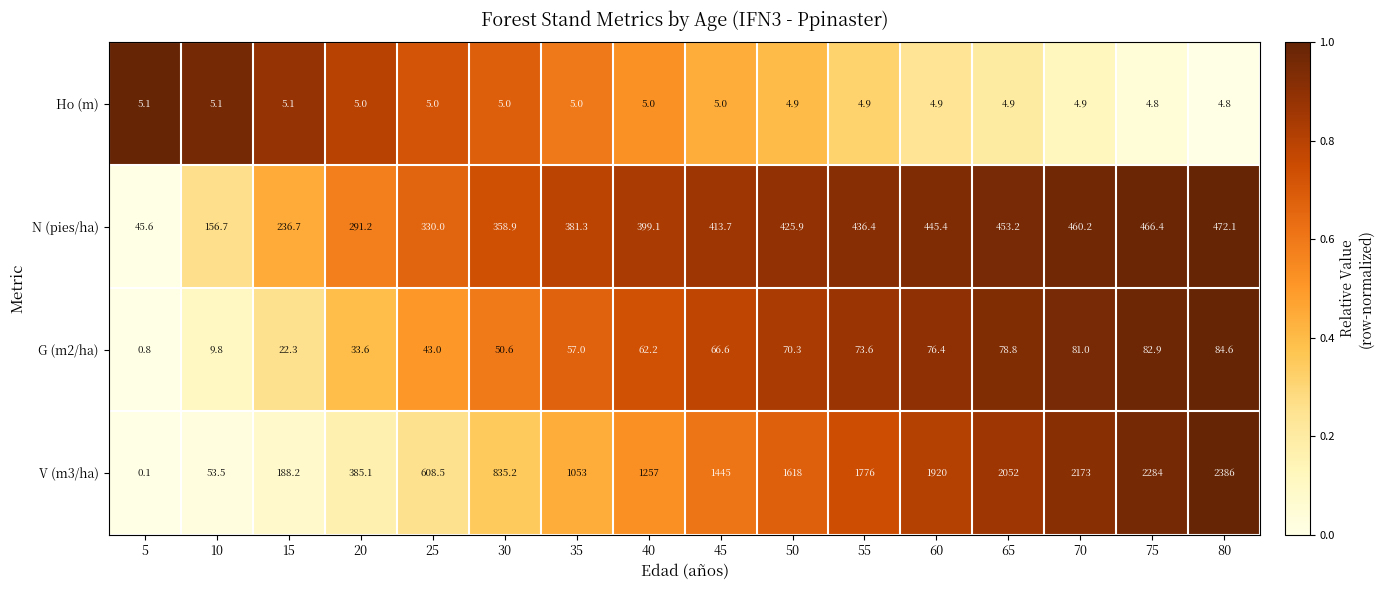

What is the average value of the V (m3/ha) series?

1252.2